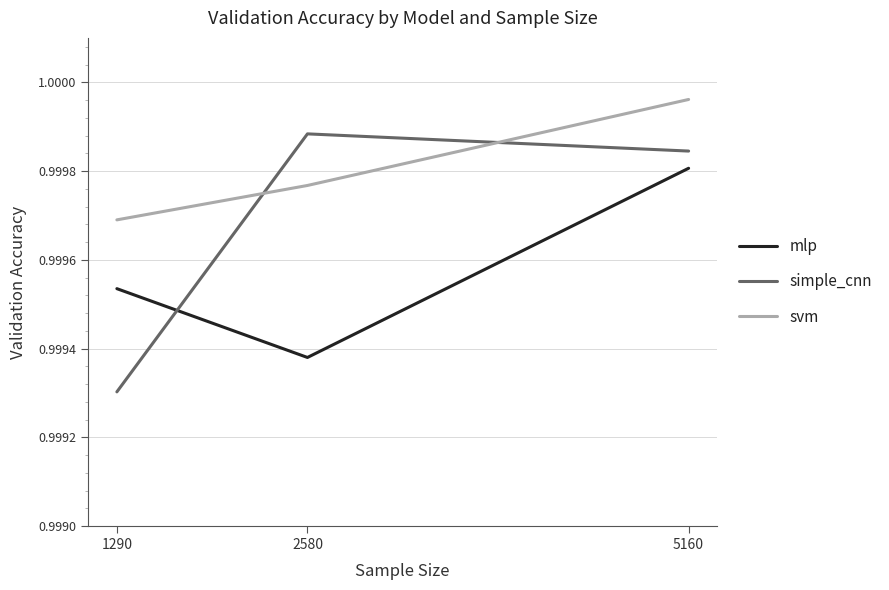

List the labels in order of svm value, smallest first.

1290, 2580, 5160